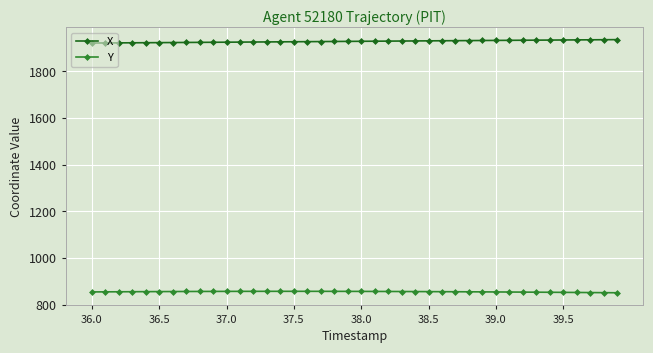

What is the value of the Y point at the 16th from the left?

857.2